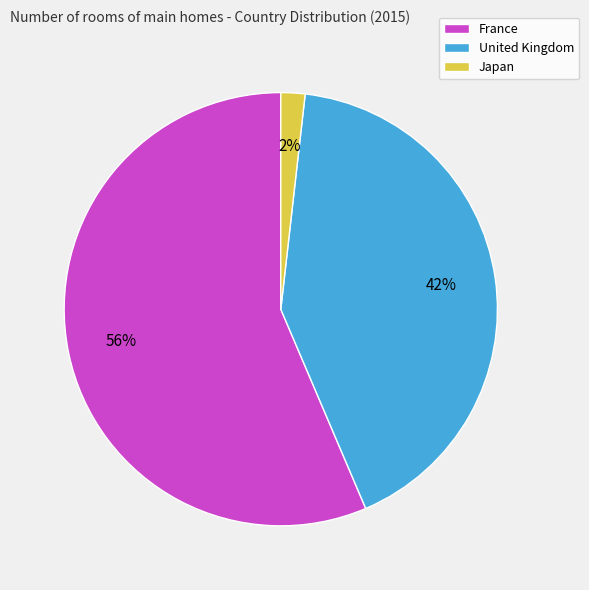

Between France and United Kingdom, which is larger?

France